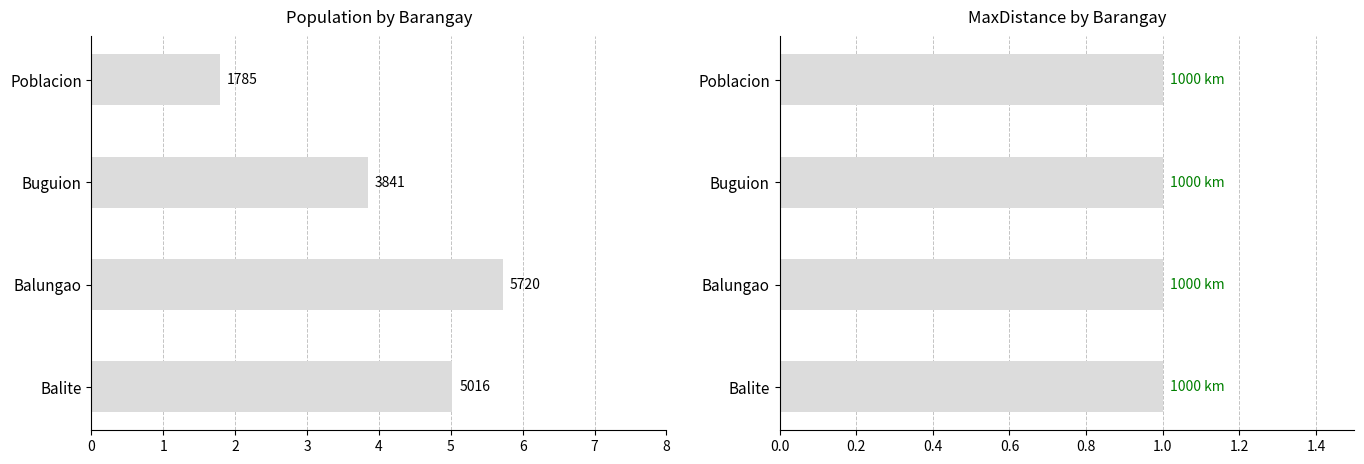

Rank the categories by MaxDistance value from lowest to highest.

0, 1, 2, 3